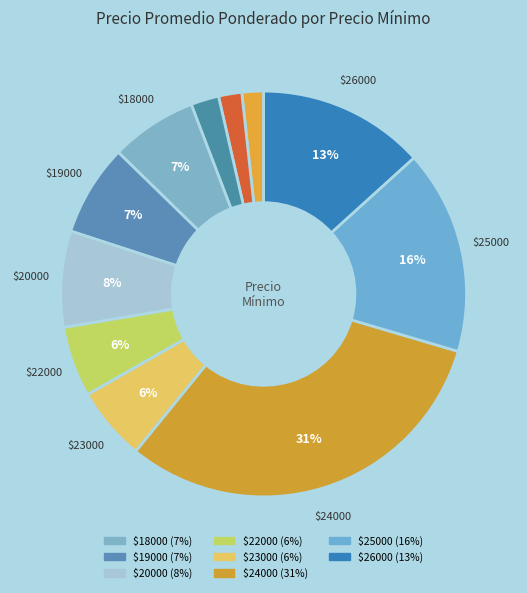

Is there any slice that represents more than half of the pie?

No